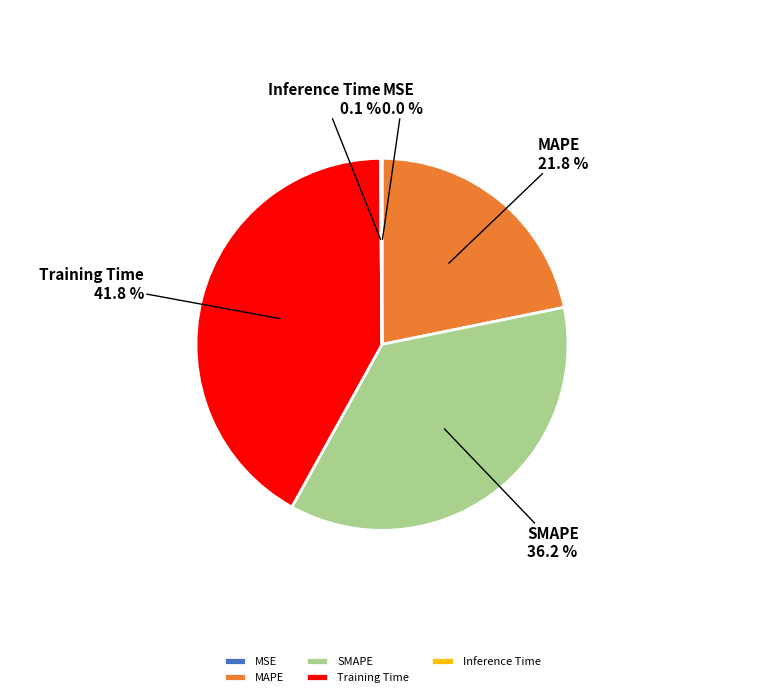

Which category has the biggest portion of the pie?

Training Time